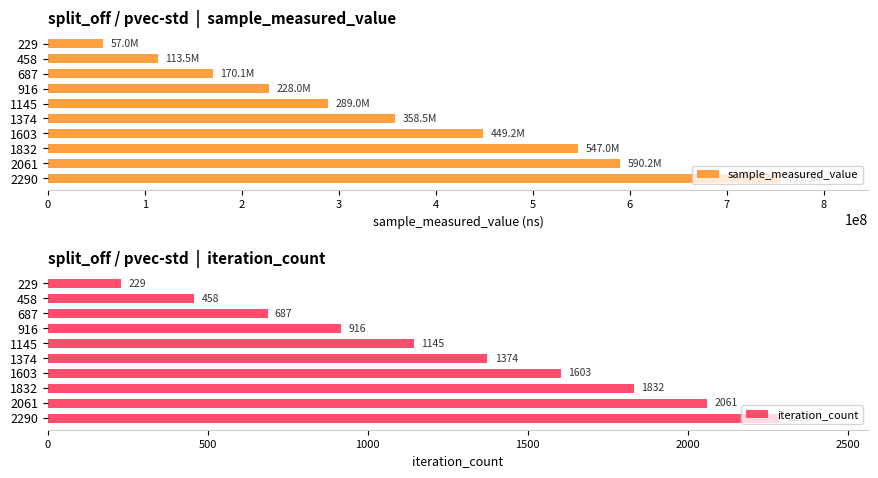

What is the value of the sample_measured_value bar at the 1st from the left?

57041710